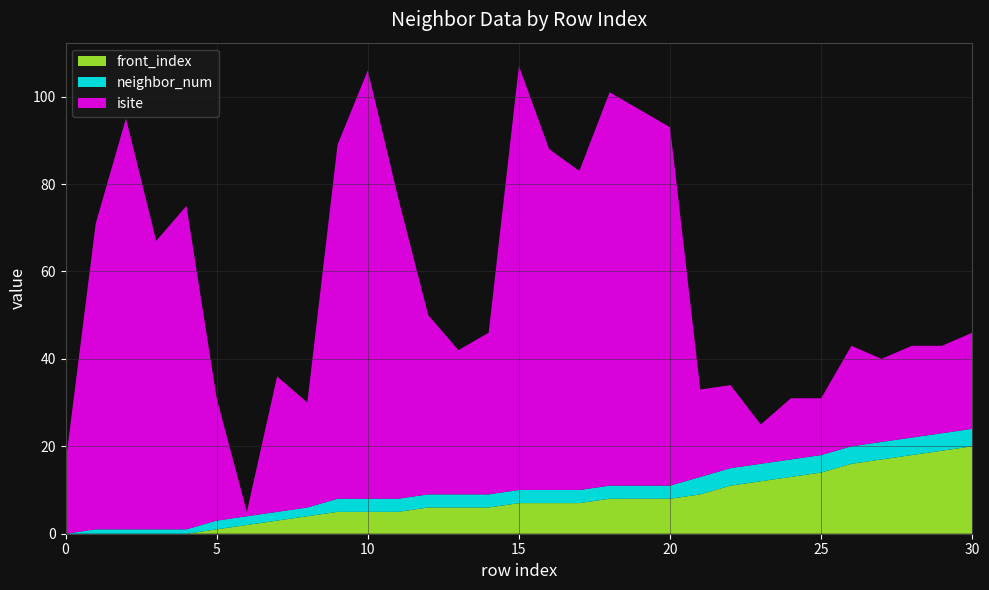

Is it true that isite equals 142 at 15?

False